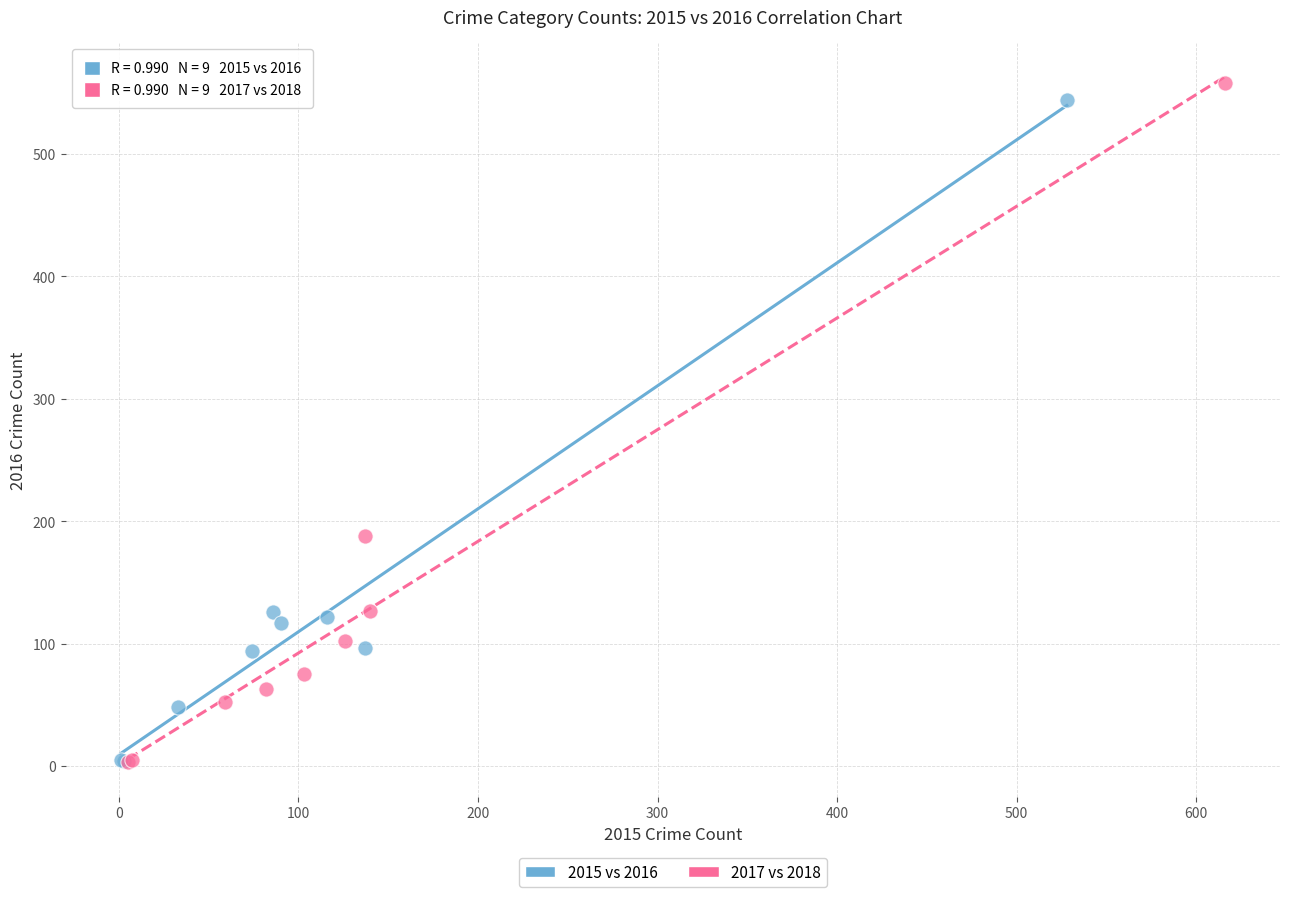

Which series has the widest spread of Y values?

2017 vs 2018